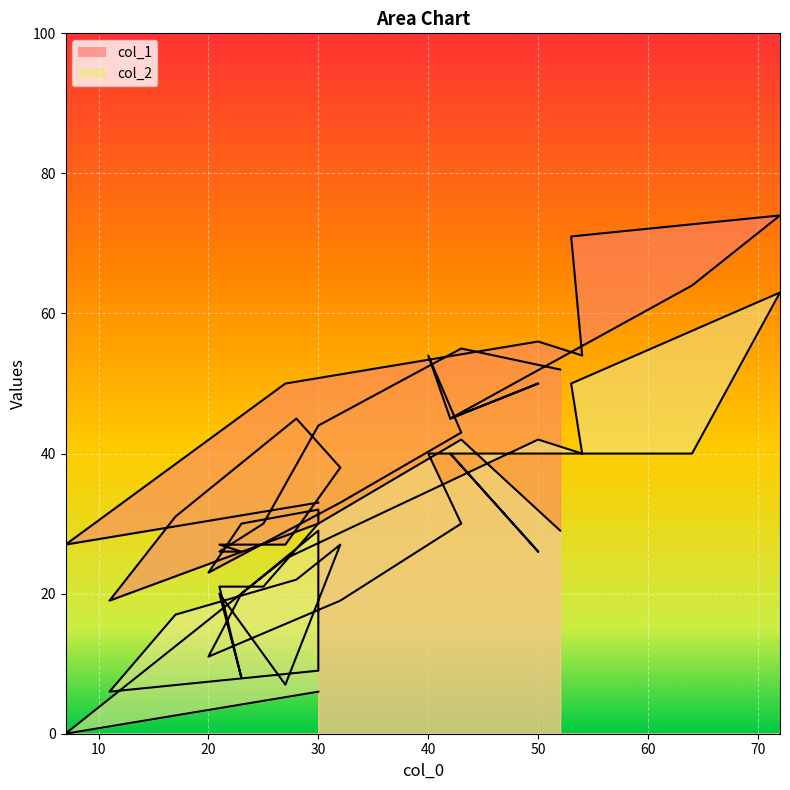

What is the sum of all col_2 values?

780